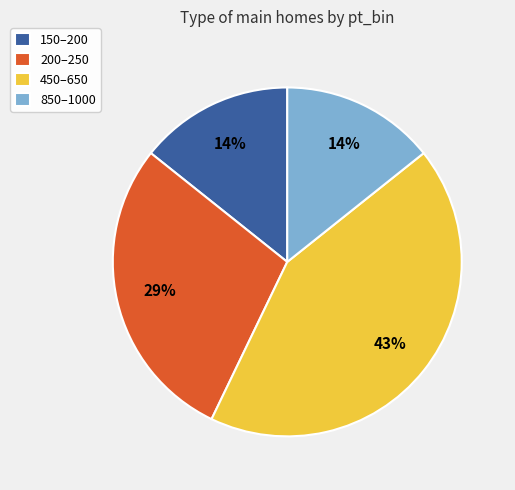

To the nearest percent, what is the average slice percentage?

25%